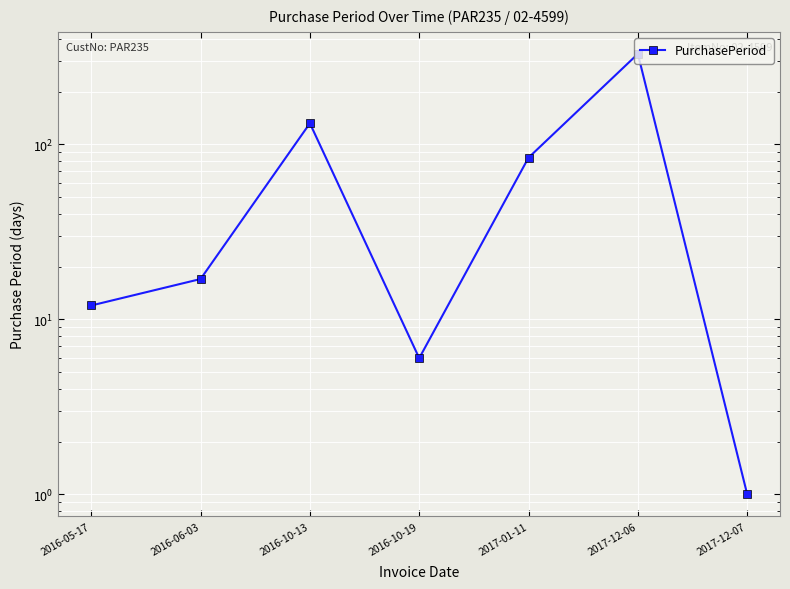

Read the value at 2017-01-11, to the nearest 5.

85